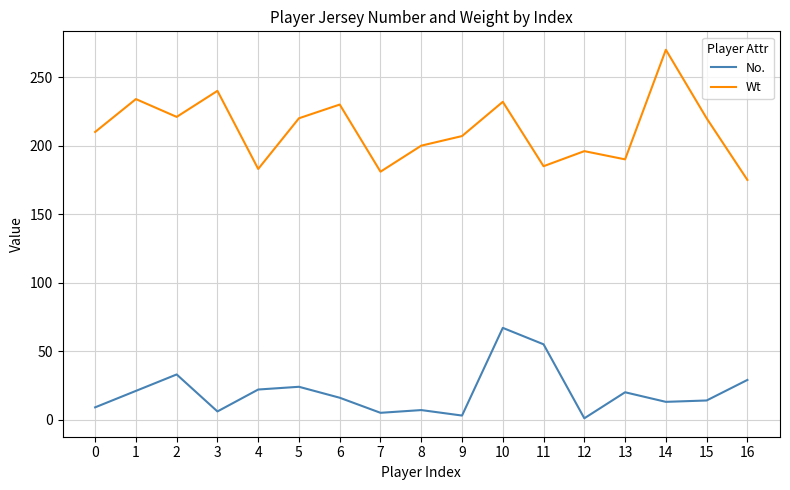

At how many categories does at least one series exceed 159?

17